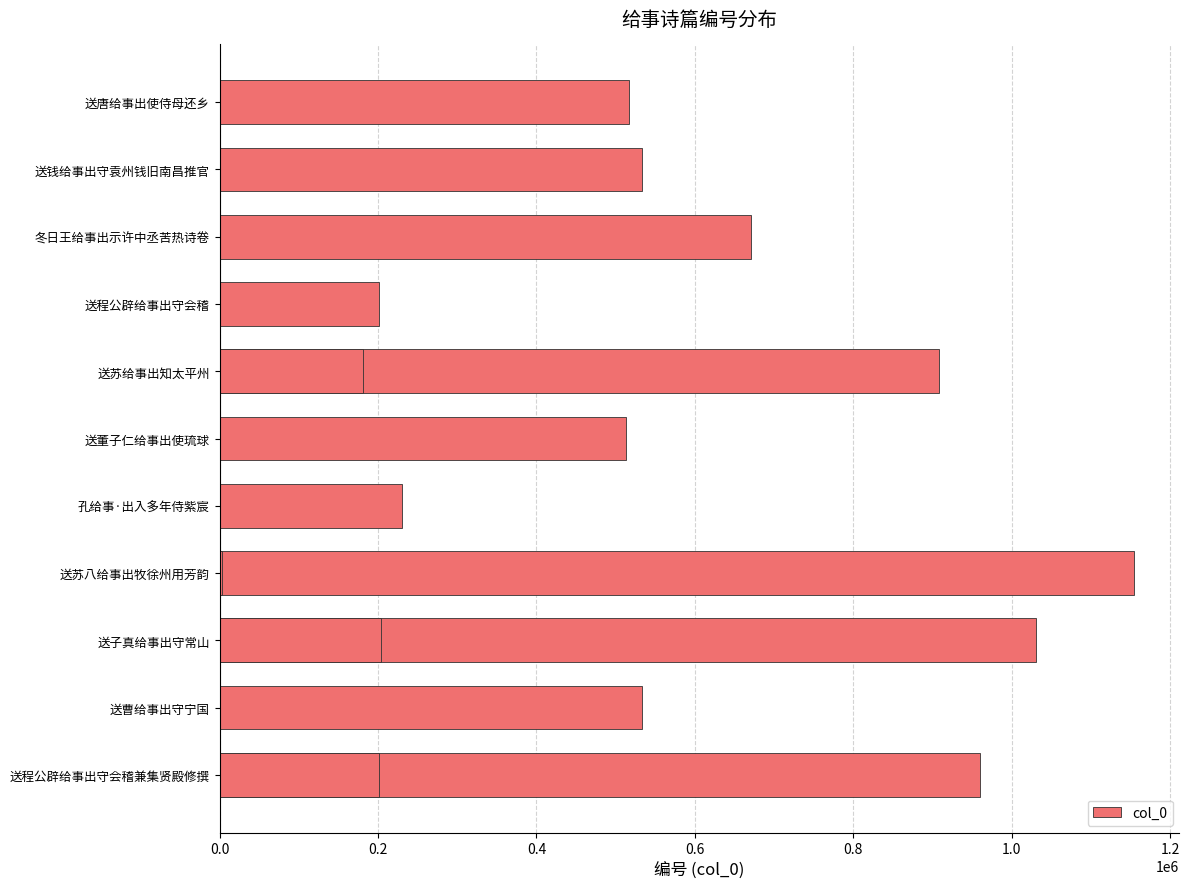

What is the value of the 4th bar from the left?

1154240